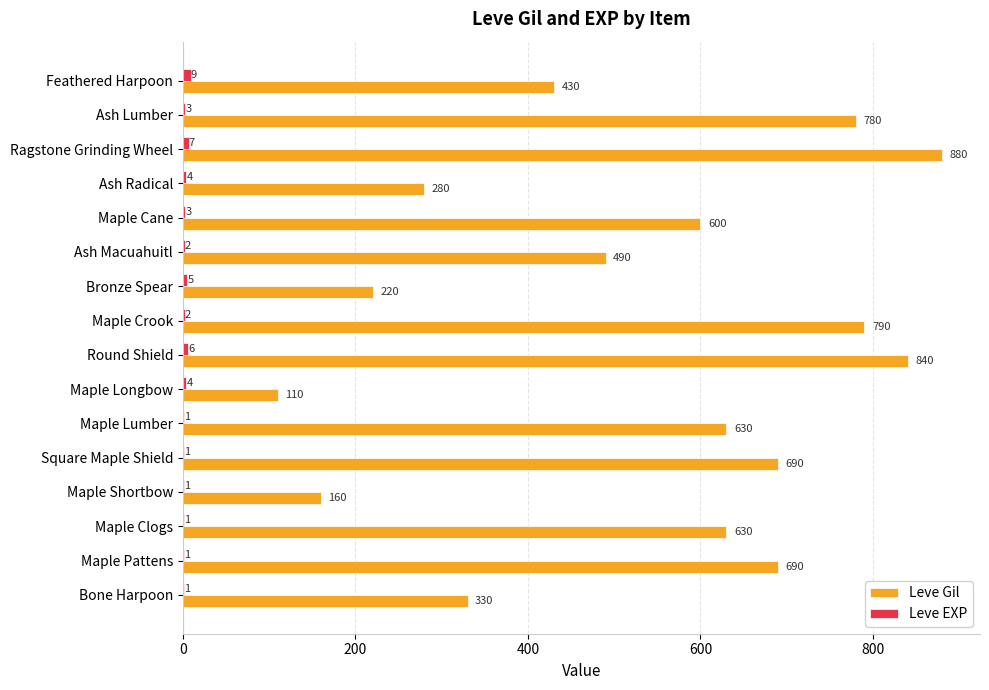

Read the Leve Gil value at Maple Pattens, to the nearest 50.

700